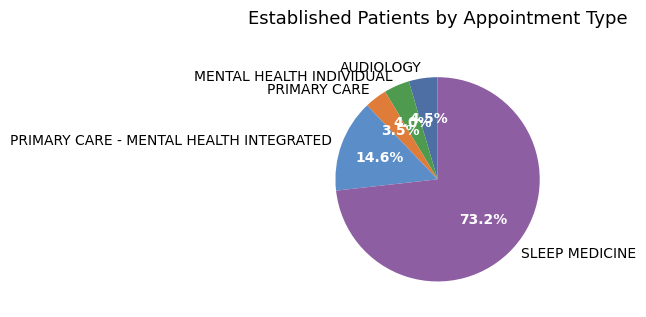

What portion of the pie excludes PRIMARY CARE?

96.5%